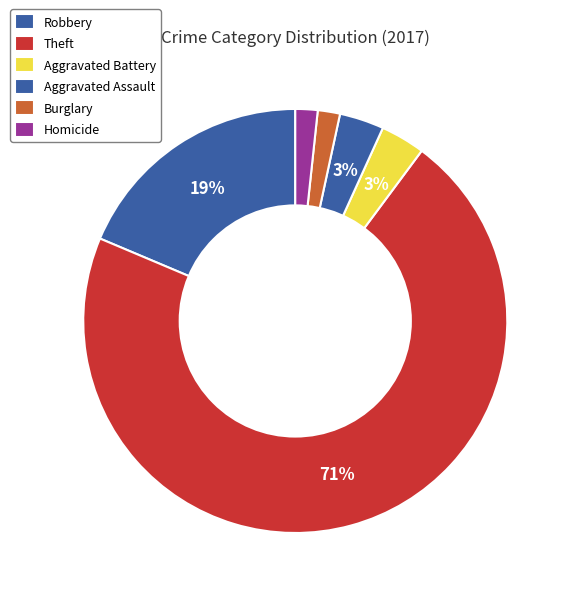

How many slices are in this pie chart?

6